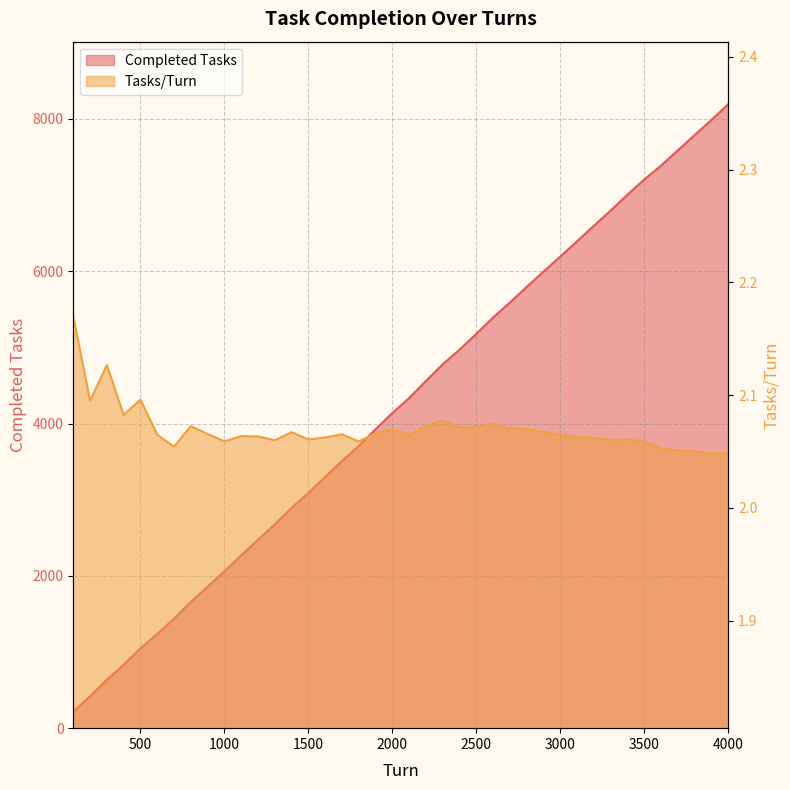

Between 2700 and 3900, which series saw the biggest shift?

Completed Tasks